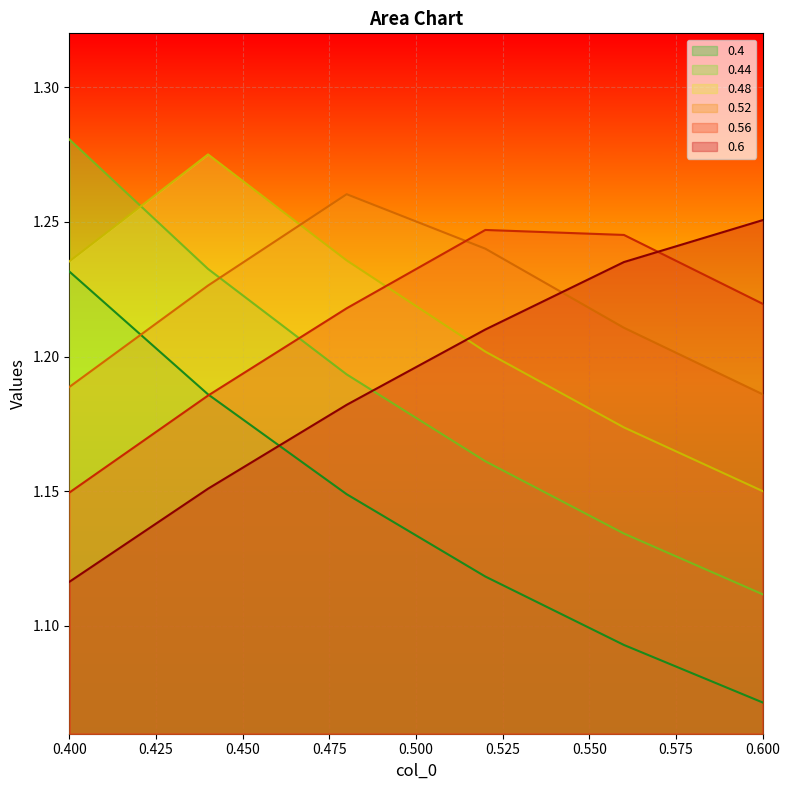

Where is 0.56 nearest to the value 1?

0.4